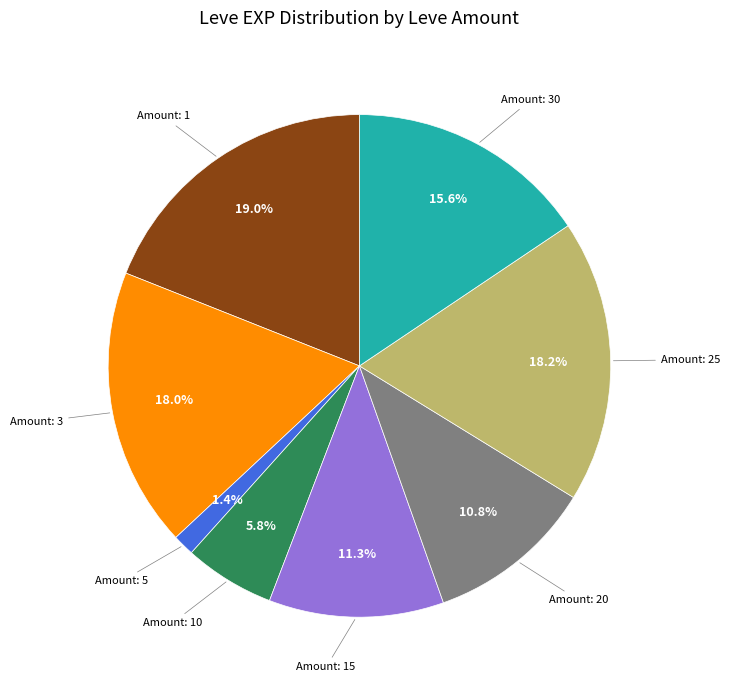

Which slice is the smallest?

Amount: 5